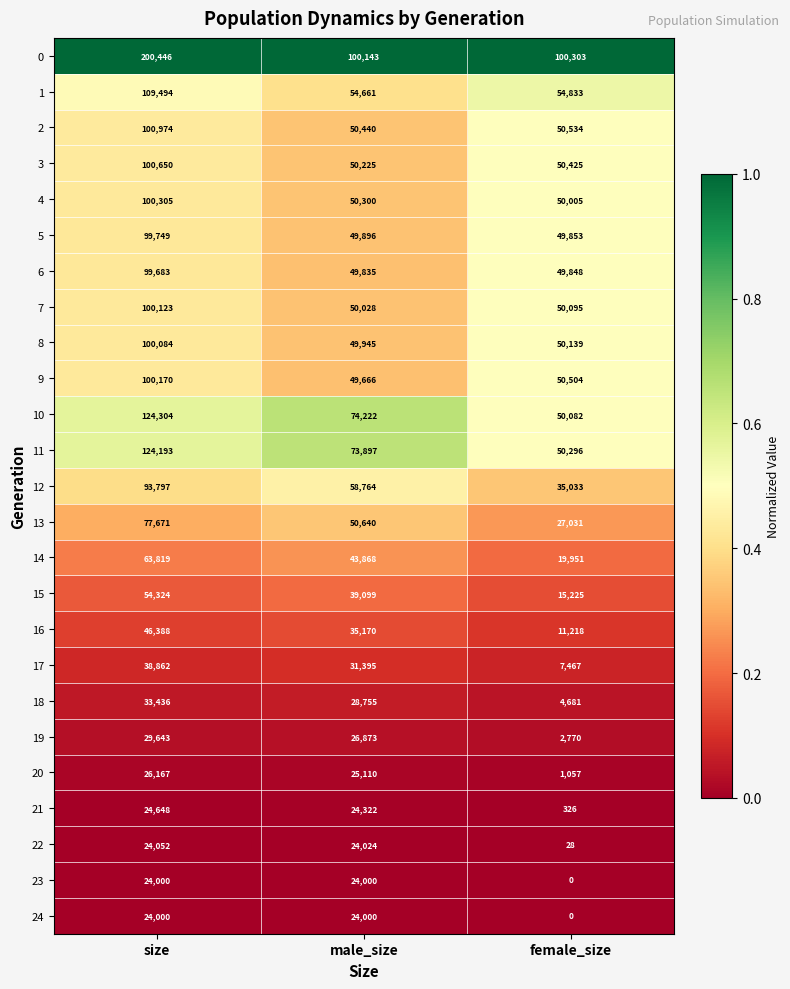

What is the average value of the 5 series?

66499